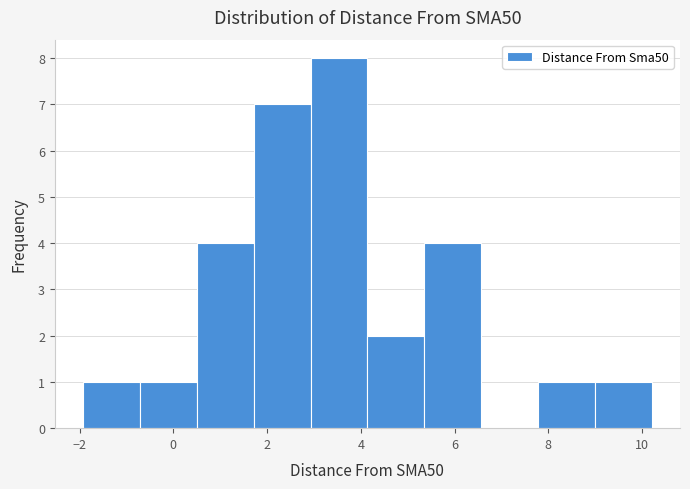

Over which range of the x-axis is the bar tallest?

3.0 to 4.2